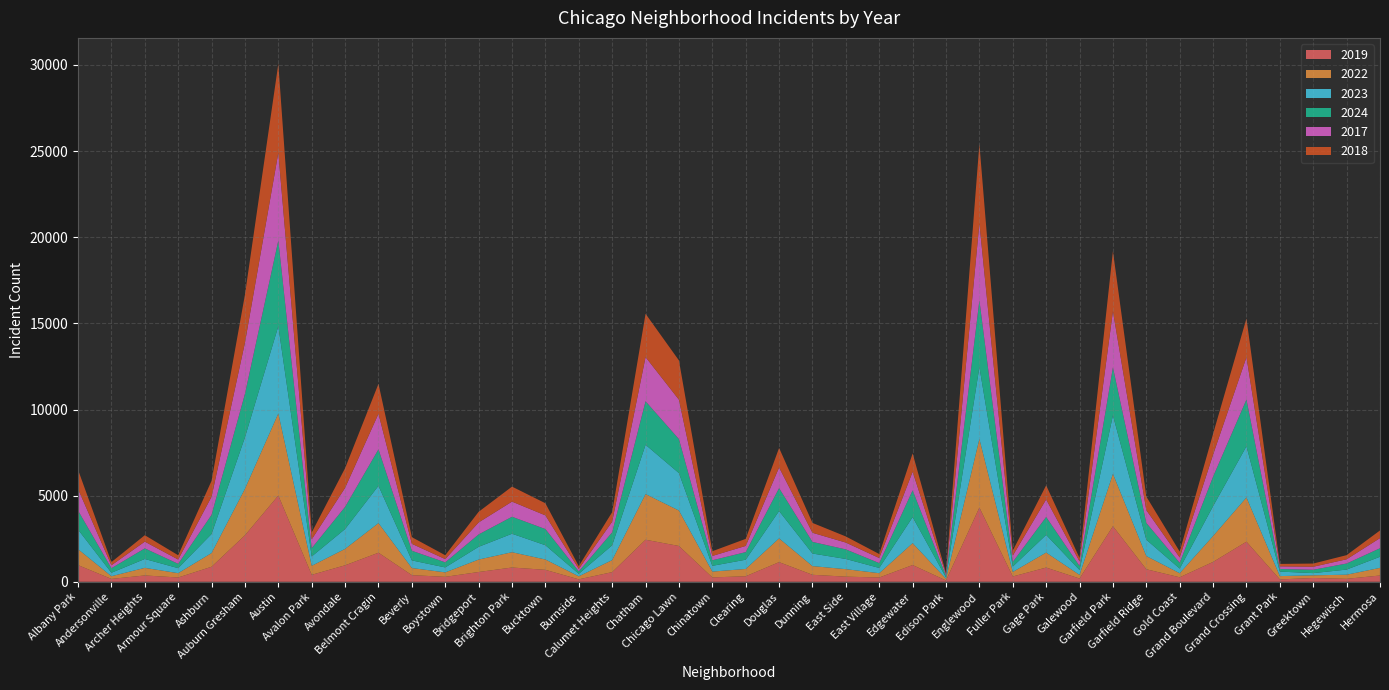

Reading left to right, list all the values displayed in this chart.

2019: 968	166	368	249	872	2700	5008	405	957	1687	385	287	568	828	694	142	561	2441	2079	253	322	1140	406	298	248	972	77	4310	308	825	189	3227	728	261	1153	2328	138	220	171	365
2022: 926	157	440	251	797	2698	4763	522	953	1719	414	258	722	888	599	175	698	2650	2056	338	422	1379	504	434	250	1269	99	3980	263	870	210	3035	766	236	1504	2566	192	154	240	442
2023: 1138	201	515	291	1106	2988	5064	542	1152	2165	442	288	739	1073	829	146	860	2862	2174	335	537	1588	730	592	305	1513	71	4175	313	1028	285	3398	949	268	1734	2971	261	129	297	645
2024: 1104	263	616	251	1111	2523	4976	484	1286	2118	559	296	720	986	938	140	751	2526	1973	321	441	1330	675	555	281	1553	97	3876	269	1039	231	2788	973	337	1711	2715	151	194	352	495
2017: 1252	171	391	250	1053	2973	5096	508	1107	2066	403	188	697	879	795	145	620	2566	2288	253	360	1201	531	397	296	1082	87	4471	365	1019	265	3257	743	311	1281	2456	154	176	246	589
2018: 1117	184	374	248	924	2787	5163	401	1142	1738	386	224	616	870	704	160	554	2513	2280	273	409	1131	571	354	230	1063	75	4608	289	817	202	3486	789	342	1205	2249	141	185	240	444